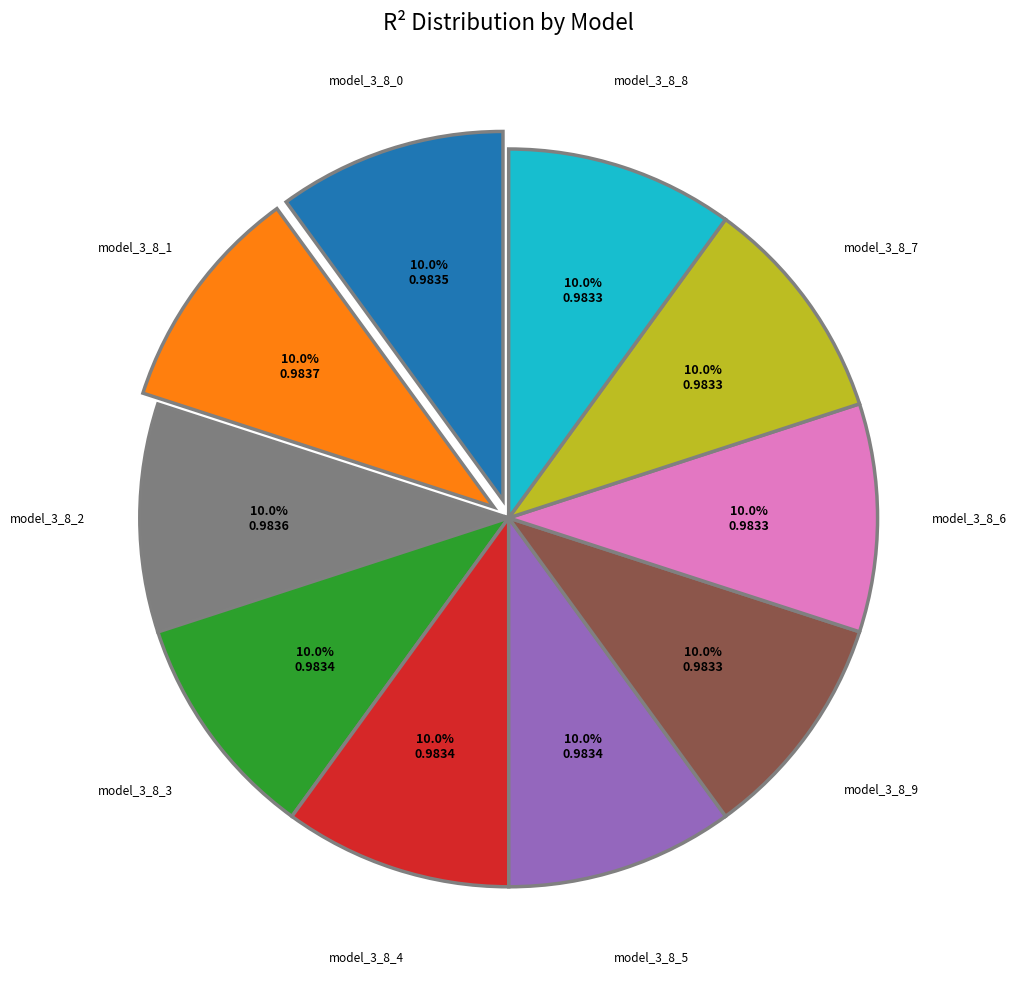

Does any single category account for the majority?

No